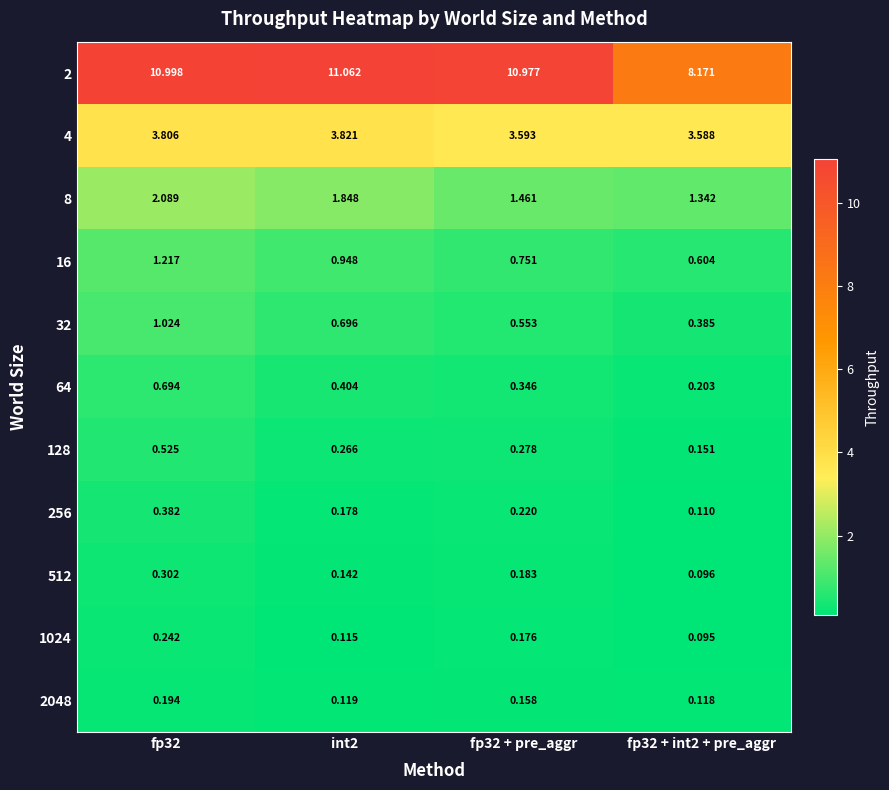

Is the value of 16 at int2 greater than the value of 2048 at fp32 + pre_aggr?

Yes